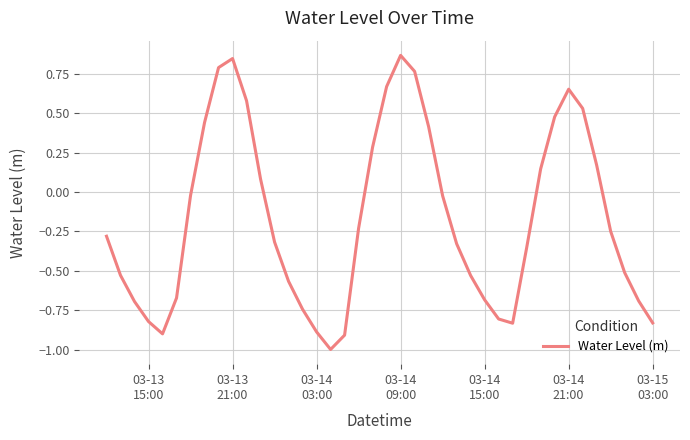

What is the minimum value shown in the chart?

-1.0